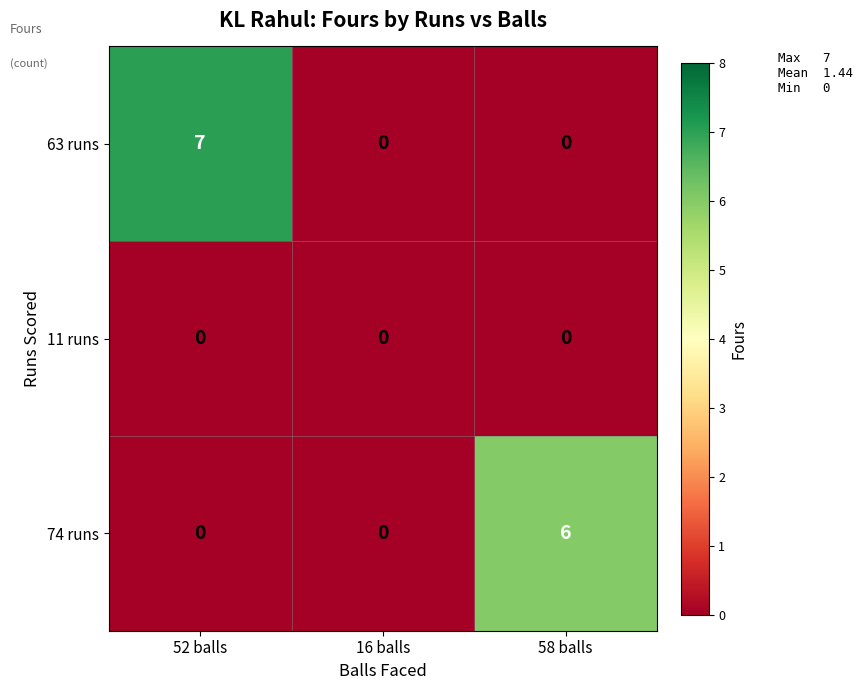

Reading left to right, transcribe all the data shown in this chart.

63 runs: 52 balls=7	16 balls=0	58 balls=0
11 runs: 52 balls=0	16 balls=0	58 balls=0
74 runs: 52 balls=0	16 balls=0	58 balls=6